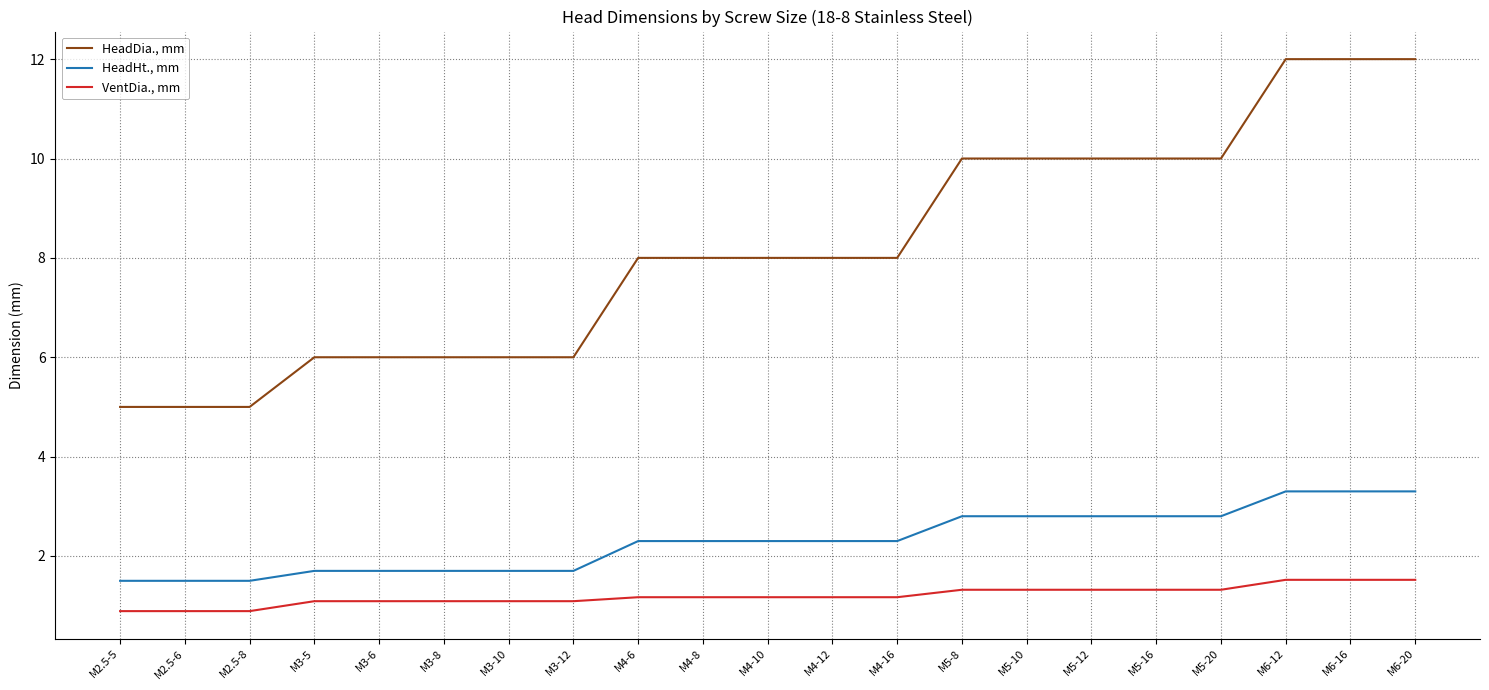

At M4-8, list the series in order from smallest to largest.

VentDia., mm, HeadHt., mm, HeadDia., mm